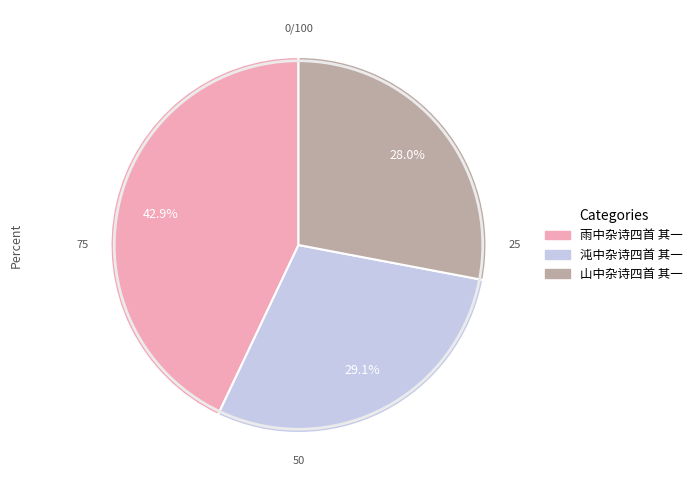

Which category has the smallest portion of the pie?

山中杂诗四首 其一